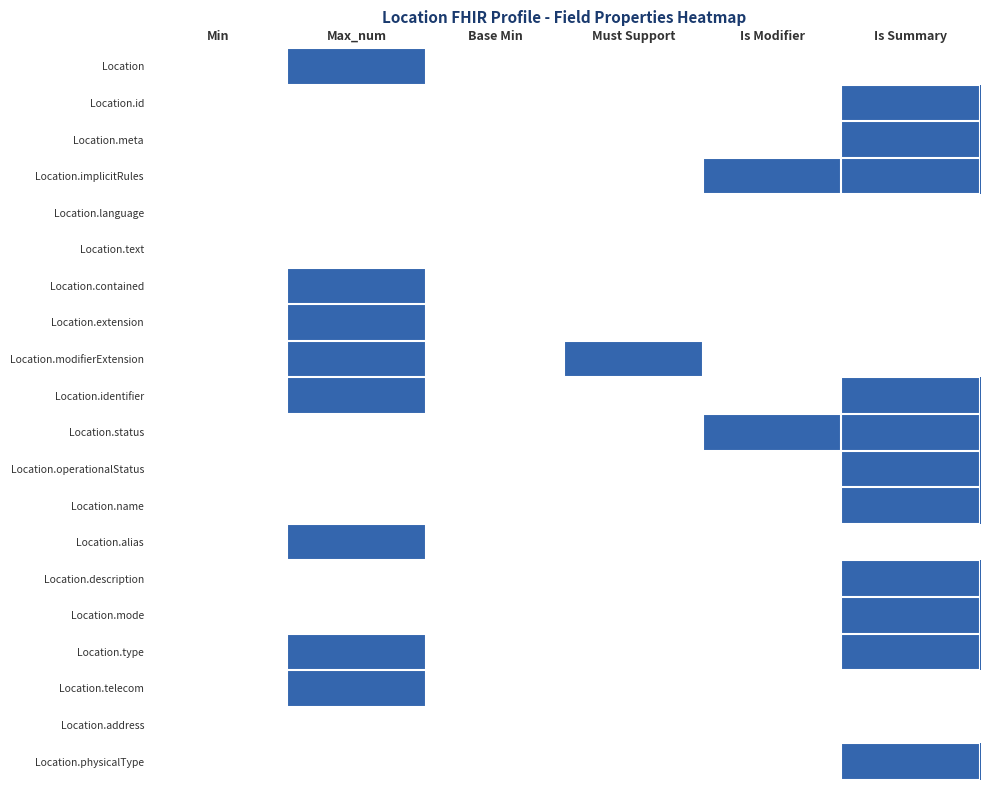

Reading left to right, list all the values displayed in this chart.

Location: Min=0	Max_num=1	Base Min=0	Must Support=0	Is Modifier=0	Is Summary=0
Location.id: Min=0	Max_num=0	Base Min=0	Must Support=0	Is Modifier=0	Is Summary=1
Location.meta: Min=0	Max_num=0	Base Min=0	Must Support=0	Is Modifier=0	Is Summary=1
Location.implicitRules: Min=0	Max_num=0	Base Min=0	Must Support=0	Is Modifier=1	Is Summary=1
Location.language: Min=0	Max_num=0	Base Min=0	Must Support=0	Is Modifier=0	Is Summary=0
Location.text: Min=0	Max_num=0	Base Min=0	Must Support=0	Is Modifier=0	Is Summary=0
Location.contained: Min=0	Max_num=1	Base Min=0	Must Support=0	Is Modifier=0	Is Summary=0
Location.extension: Min=0	Max_num=1	Base Min=0	Must Support=0	Is Modifier=0	Is Summary=0
Location.modifierExtension: Min=0	Max_num=1	Base Min=0	Must Support=1	Is Modifier=0	Is Summary=0
Location.identifier: Min=0	Max_num=1	Base Min=0	Must Support=0	Is Modifier=0	Is Summary=1
Location.status: Min=0	Max_num=0	Base Min=0	Must Support=0	Is Modifier=1	Is Summary=1
Location.operationalStatus: Min=0	Max_num=0	Base Min=0	Must Support=0	Is Modifier=0	Is Summary=1
Location.name: Min=0	Max_num=0	Base Min=0	Must Support=0	Is Modifier=0	Is Summary=1
Location.alias: Min=0	Max_num=1	Base Min=0	Must Support=0	Is Modifier=0	Is Summary=0
Location.description: Min=0	Max_num=0	Base Min=0	Must Support=0	Is Modifier=0	Is Summary=1
Location.mode: Min=0	Max_num=0	Base Min=0	Must Support=0	Is Modifier=0	Is Summary=1
Location.type: Min=0	Max_num=1	Base Min=0	Must Support=0	Is Modifier=0	Is Summary=1
Location.telecom: Min=0	Max_num=1	Base Min=0	Must Support=0	Is Modifier=0	Is Summary=0
Location.address: Min=0	Max_num=0	Base Min=0	Must Support=0	Is Modifier=0	Is Summary=0
Location.physicalType: Min=0	Max_num=0	Base Min=0	Must Support=0	Is Modifier=0	Is Summary=1